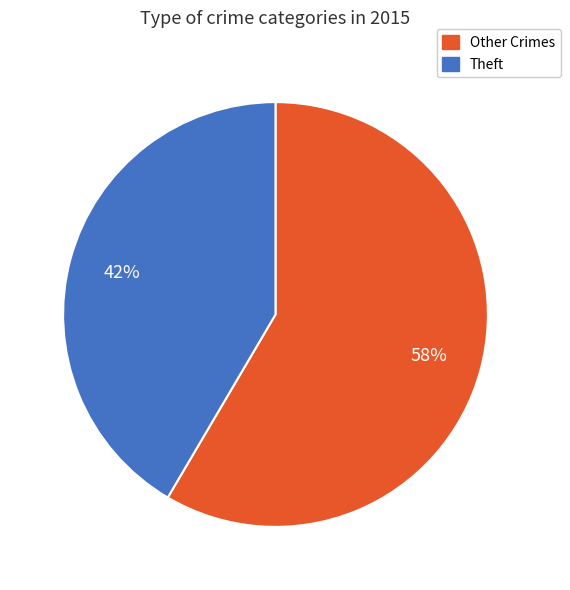

Rank the categories by value from highest to lowest.

Other Crimes, Theft